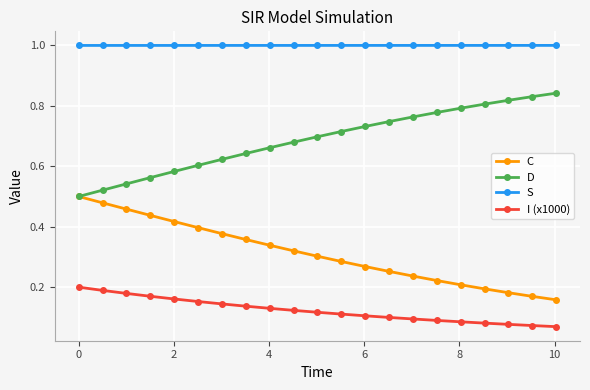

Which series has the largest total across all categories?

S